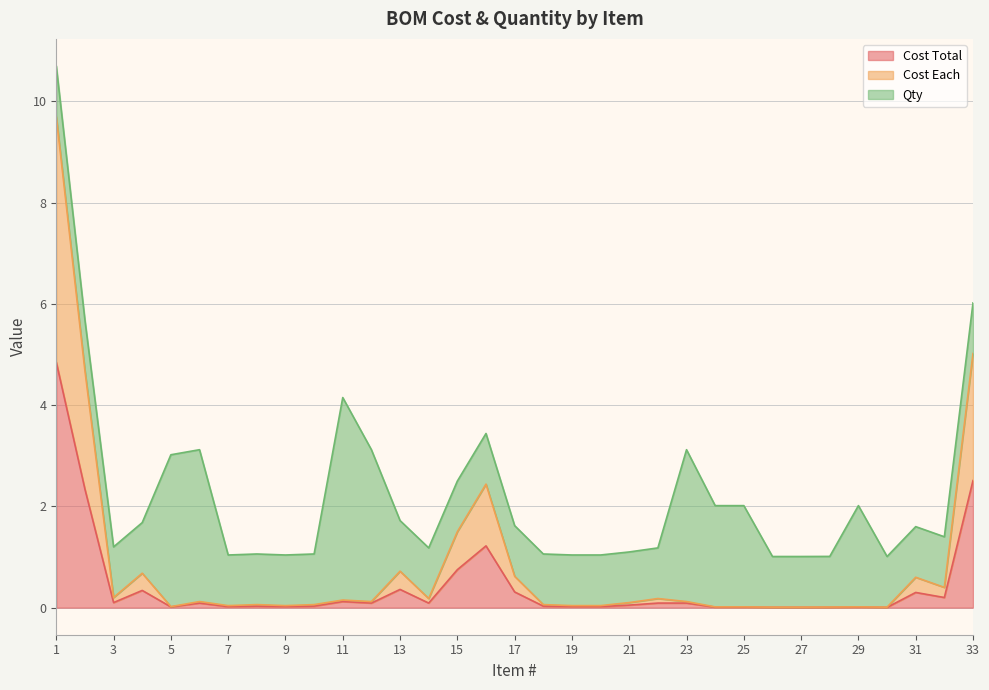

What is the average value of the Cost Total series?

0.4